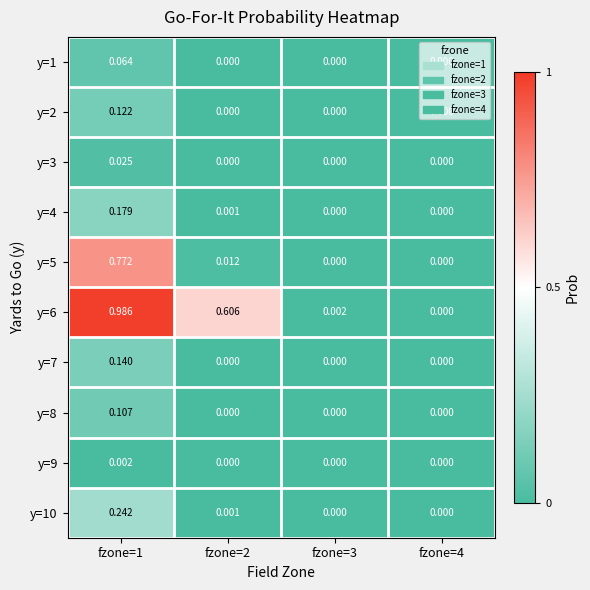

Is the value of y=2 at fzone=3 greater than the value of y=1 at fzone=1?

No